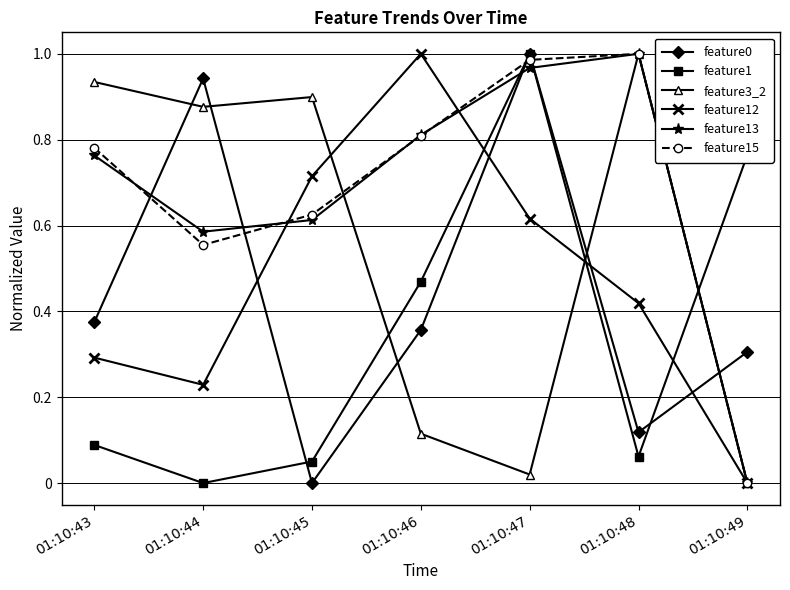

Is the value of feature13 at 01:10:45 greater than the value of feature0 at 01:10:46?

Yes